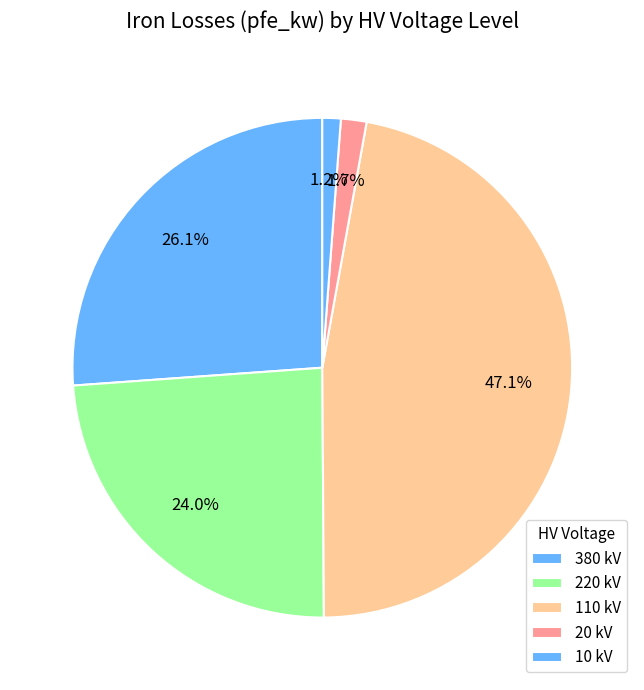

How many slices are in this pie chart?

5